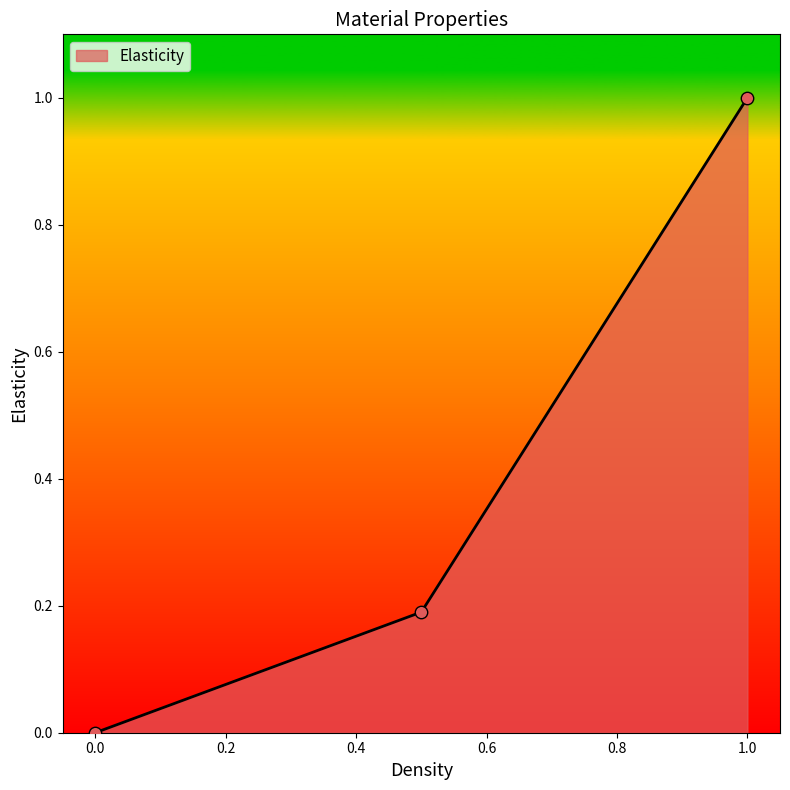

What is the difference between the maximum and minimum values?

1.0